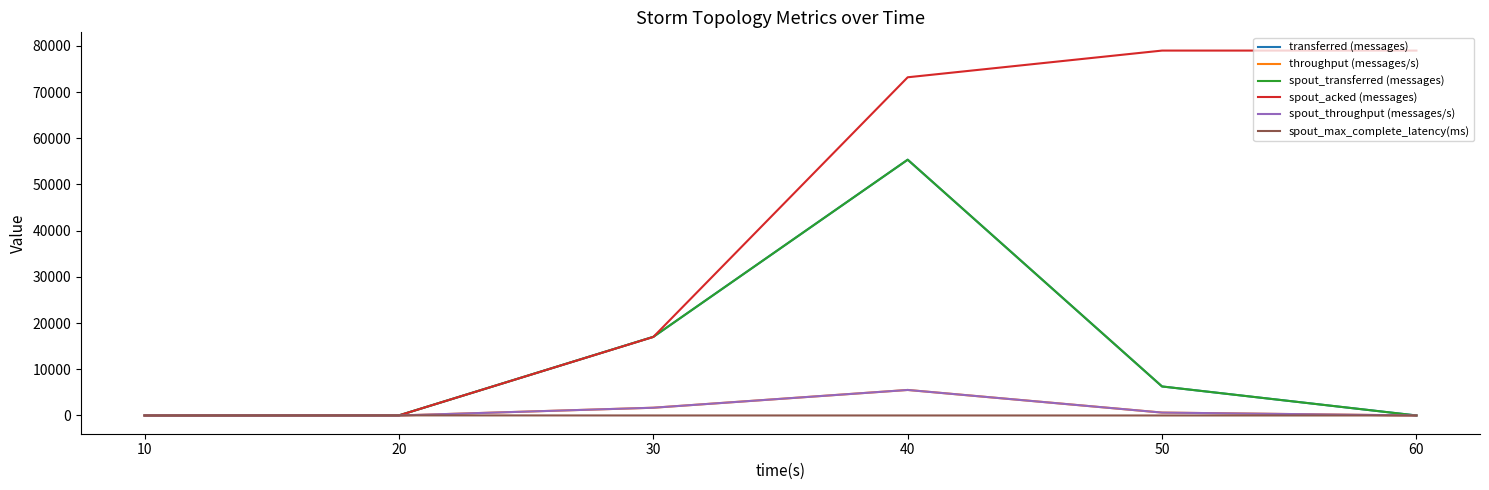

At which category does spout_throughput (messages/s) reach its first local peak?

40